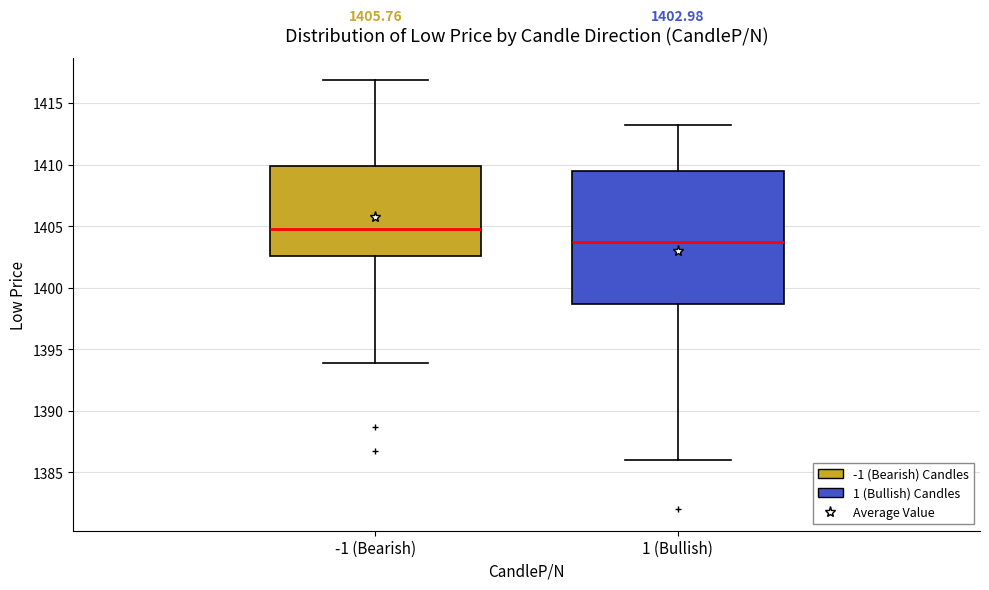

Which box is the tallest, from its lower edge to its upper edge?

1 (Bullish)